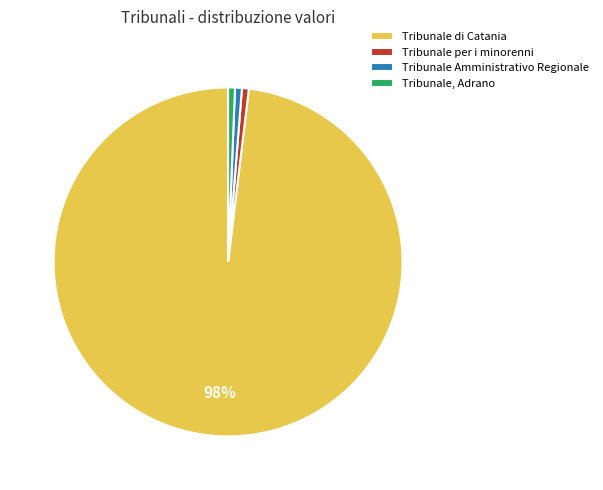

To the nearest percent, what is the average slice percentage?

25%